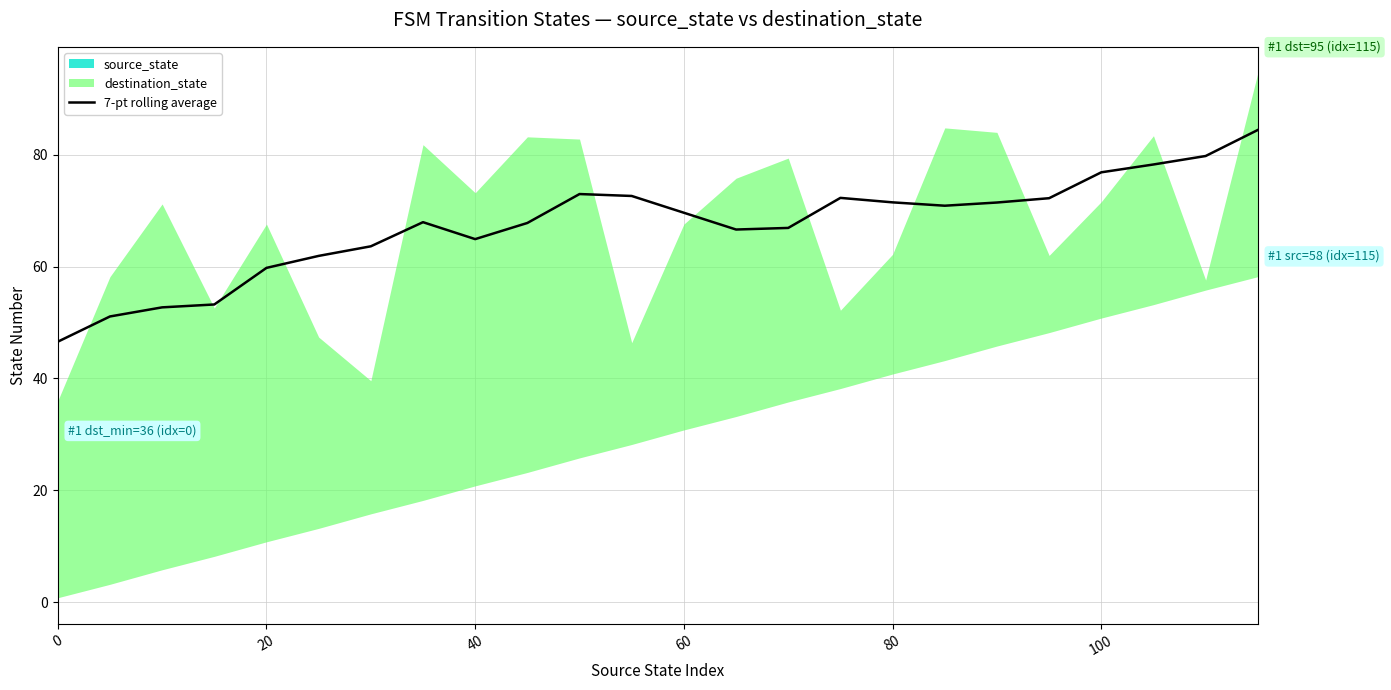

What is the lowest value of the 7-pt rolling average series?

46.6